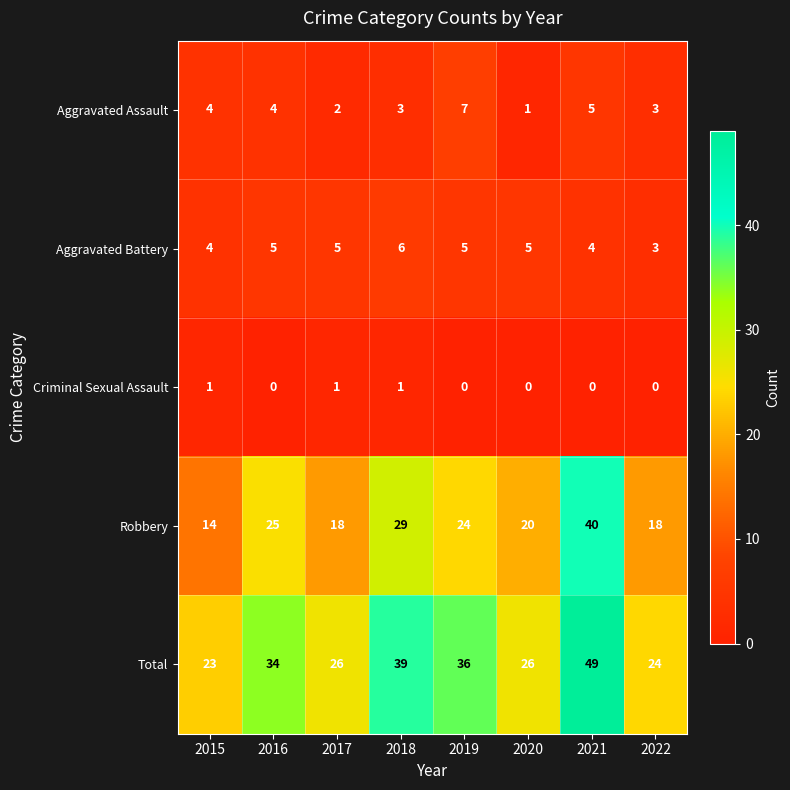

Rank the series at 2019 from highest to lowest value.

Total, Robbery, Aggravated Assault, Aggravated Battery, Criminal Sexual Assault